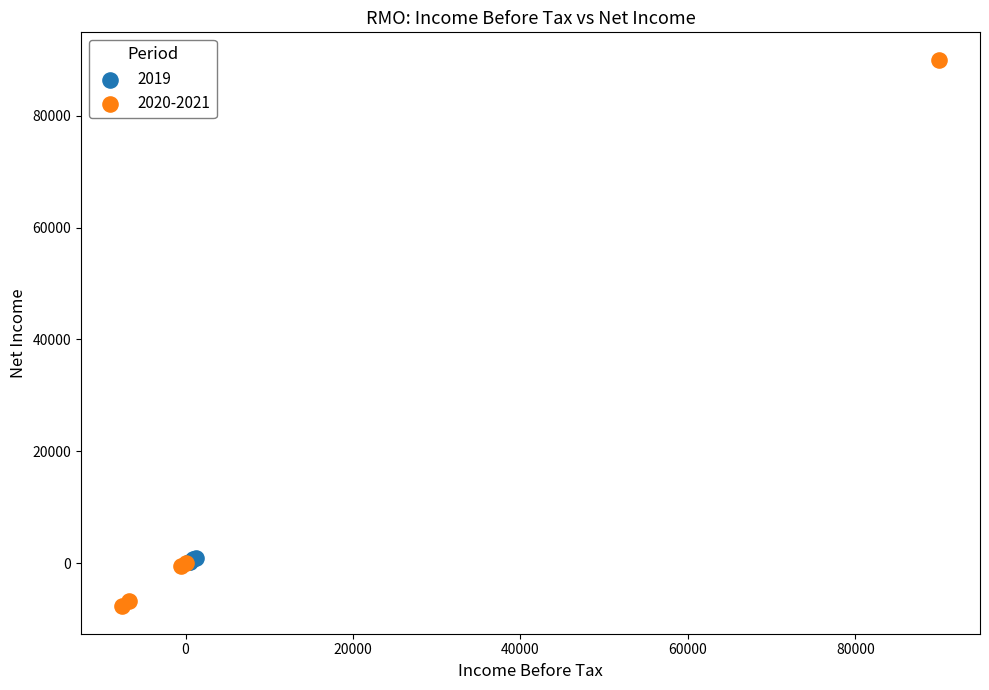

Which series has the largest Y range (max minus min)?

2020-2021